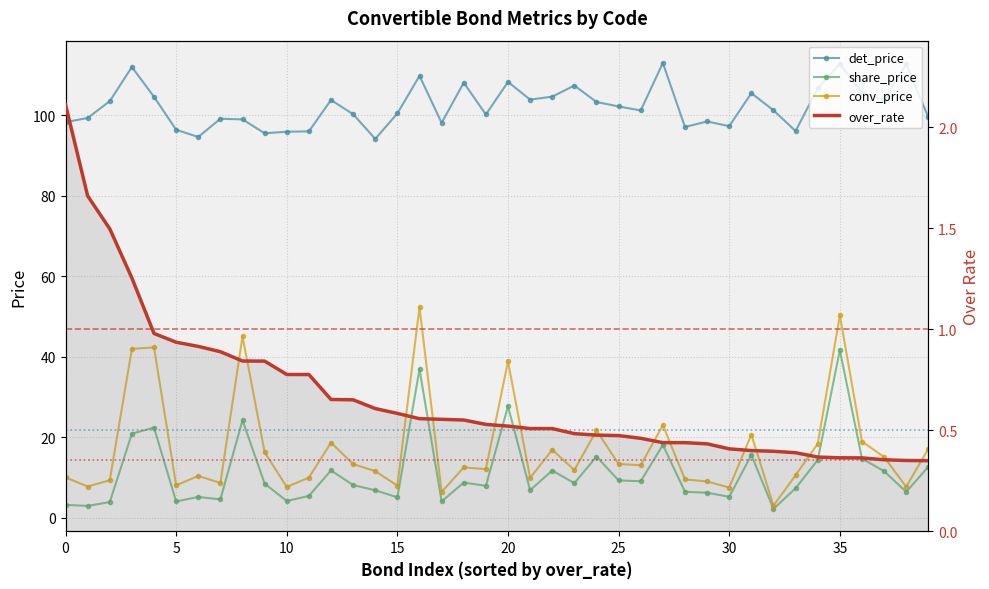

True or false: over_rate and conv_price cross at least once.

False